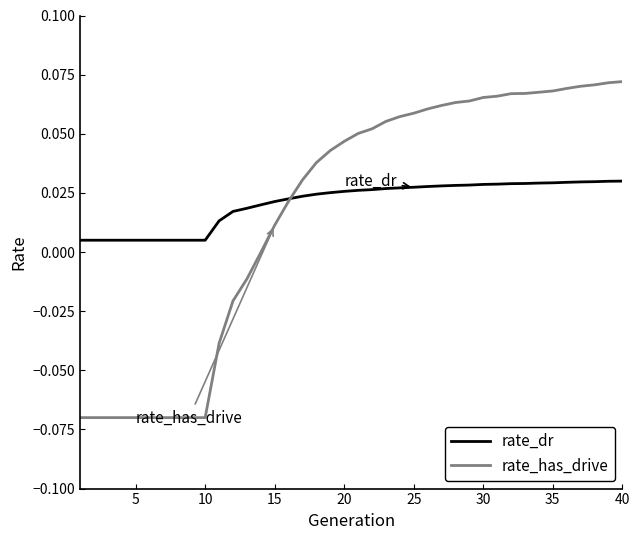

How many categories are shown in the chart?

40